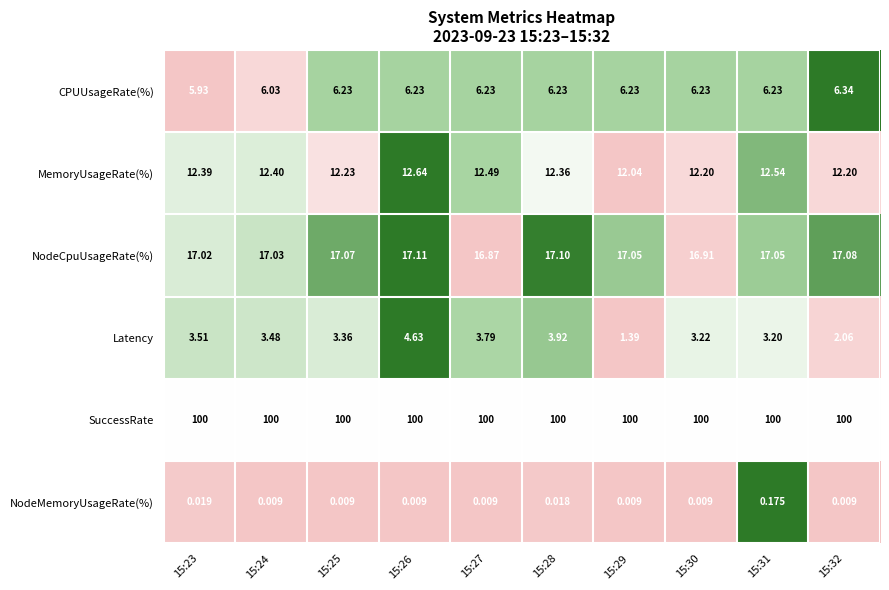

Which series changed the most between 15:29 and 15:30?

Latency